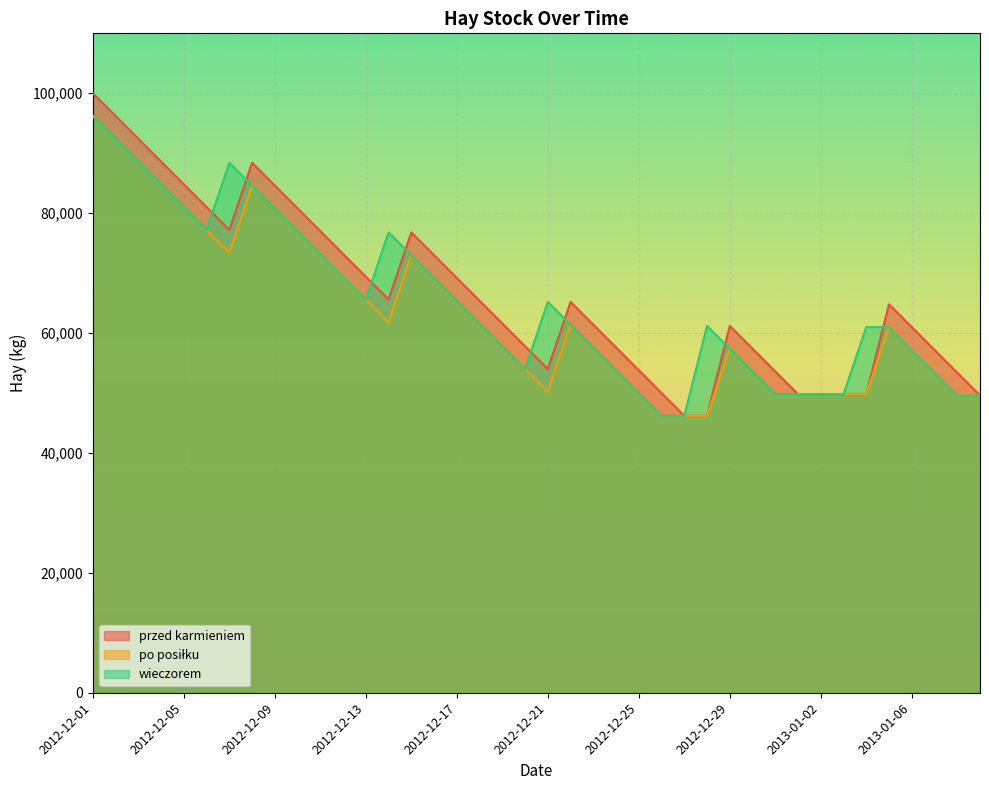

How many lines are shown in the chart?

3